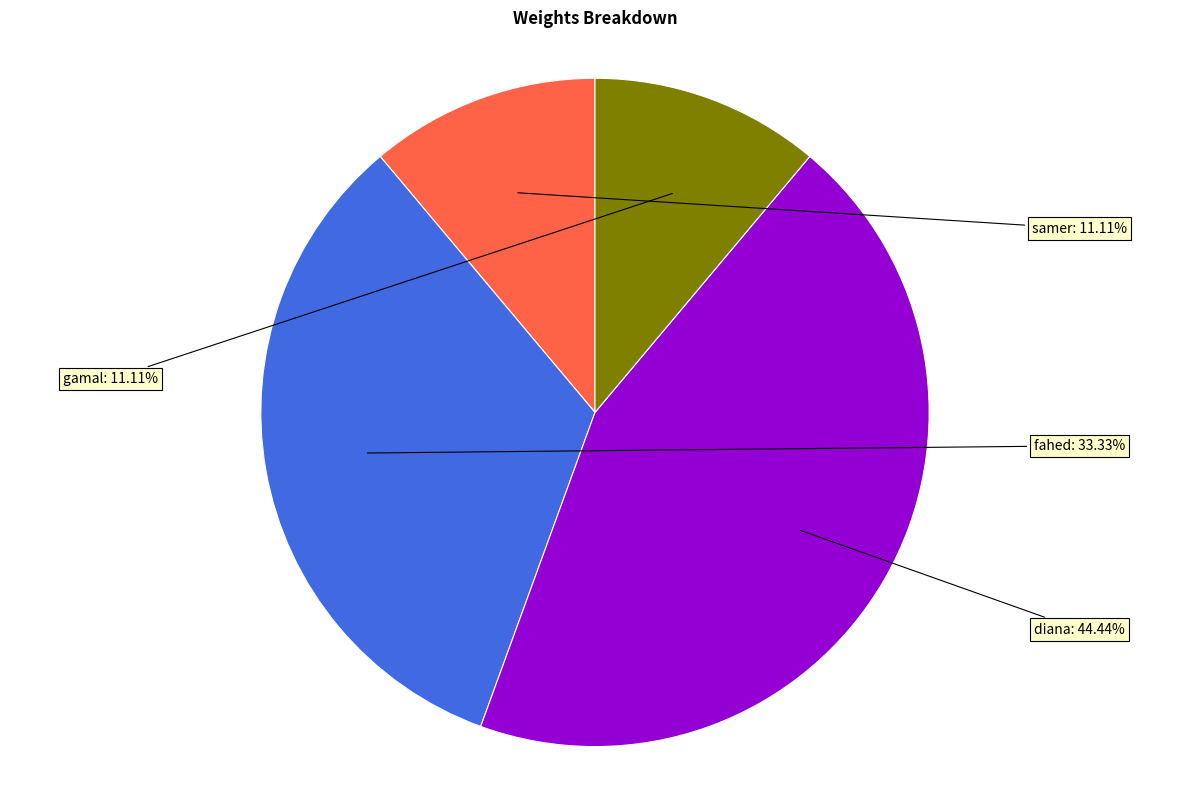

Is it true that samer is 23% of the pie?

False